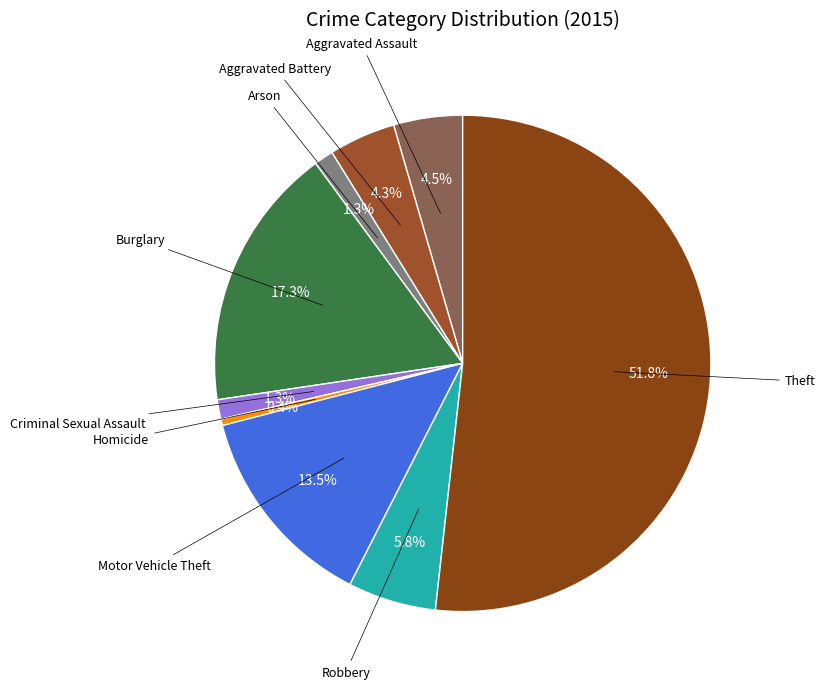

How many slices are in this pie chart?

9